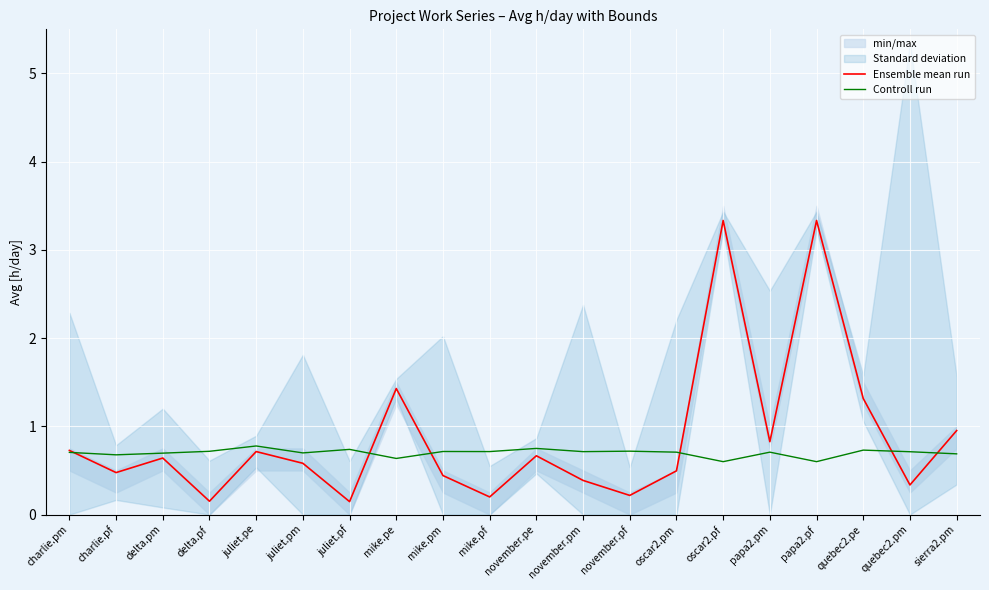

Between charlie.pf and juliet.pm, which series saw the biggest shift?

Ensemble mean run